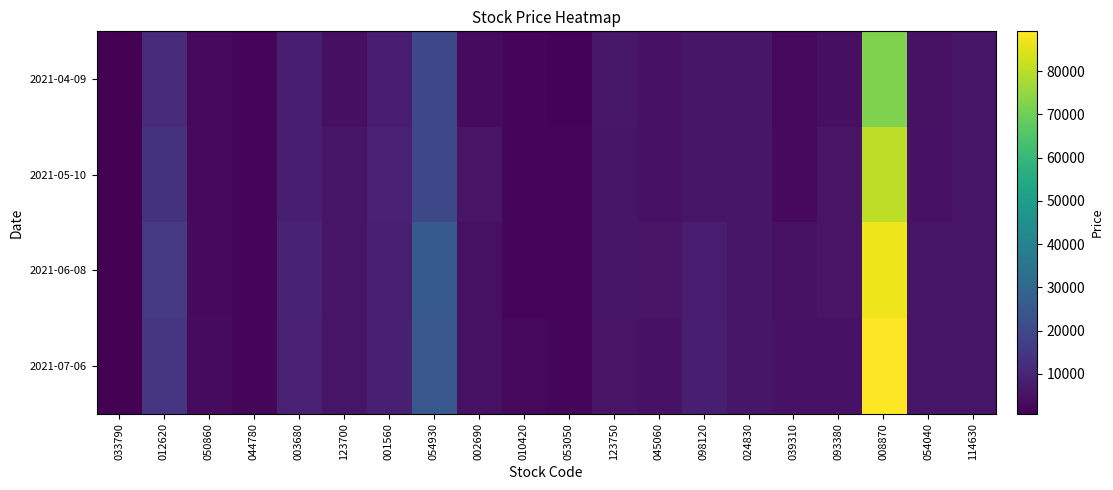

Which series has the widest spread of values?

2021-07-06